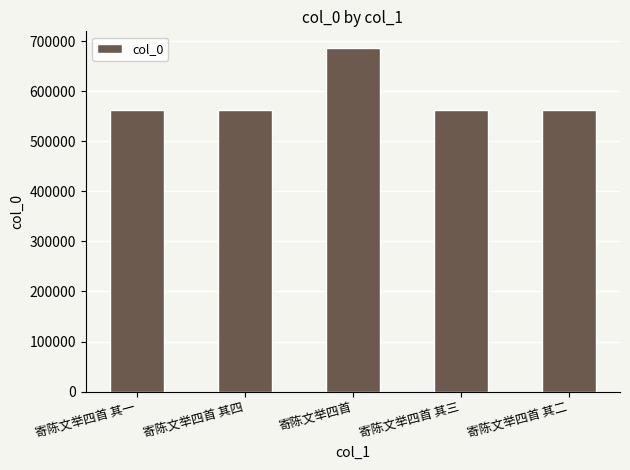

What is the ratio of the value at 寄陈文举四首 其三 to the value at 寄陈文举四首?

0.8